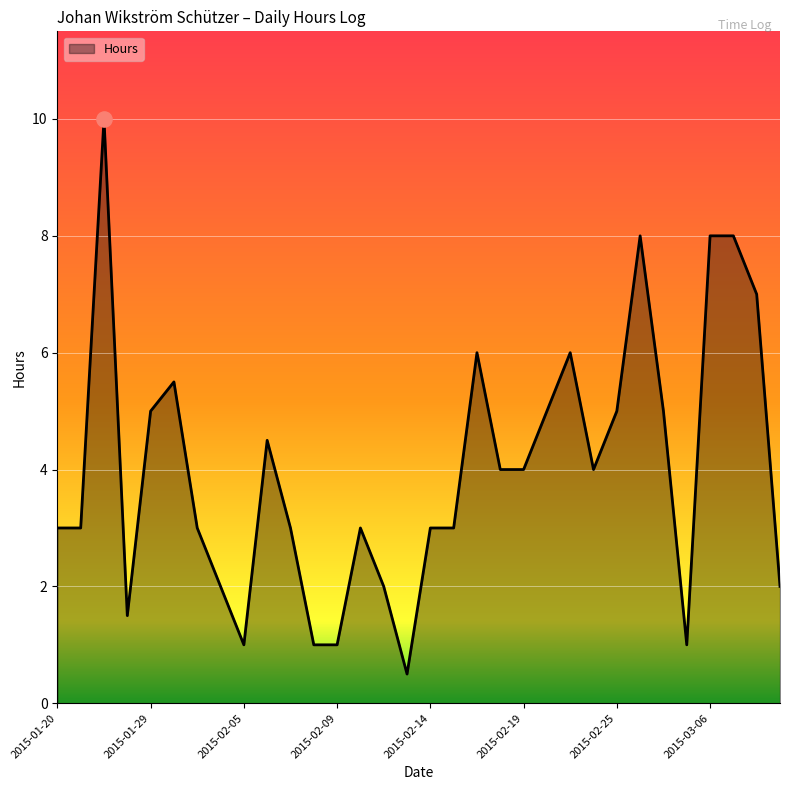

What is the difference between the maximum and minimum values?

9.5